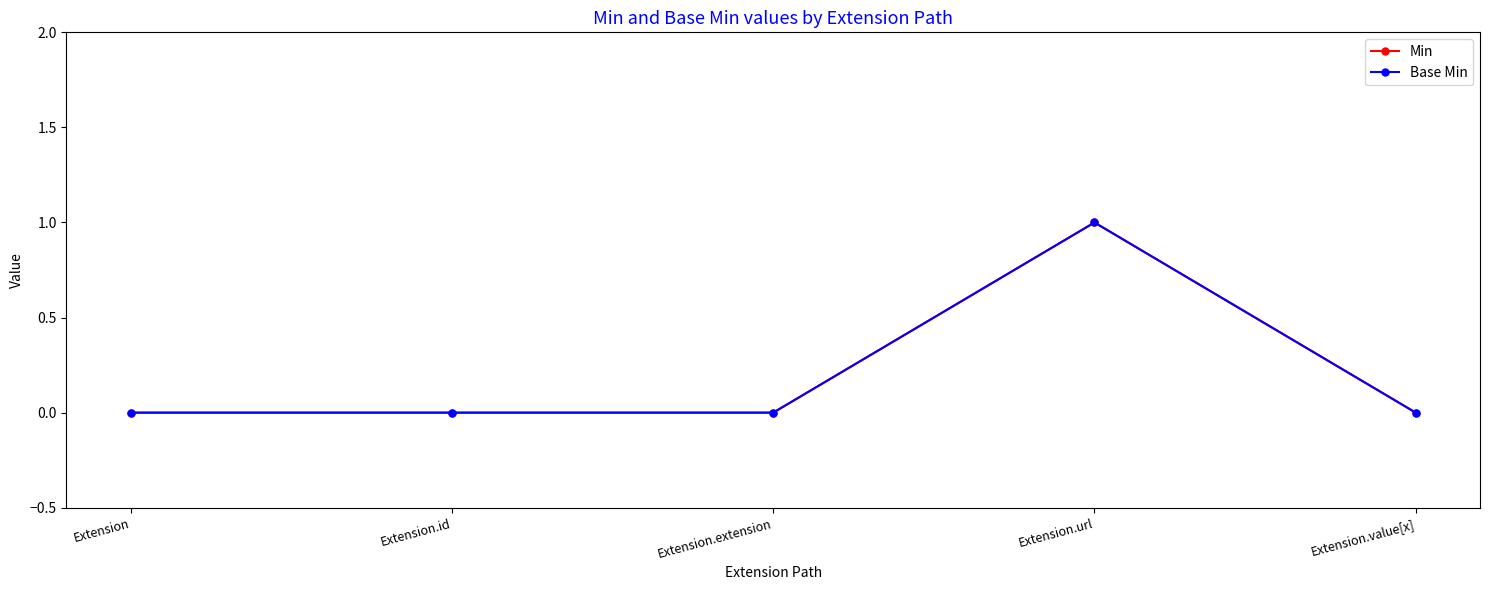

True or false: Min and Base Min intersect in this chart.

False